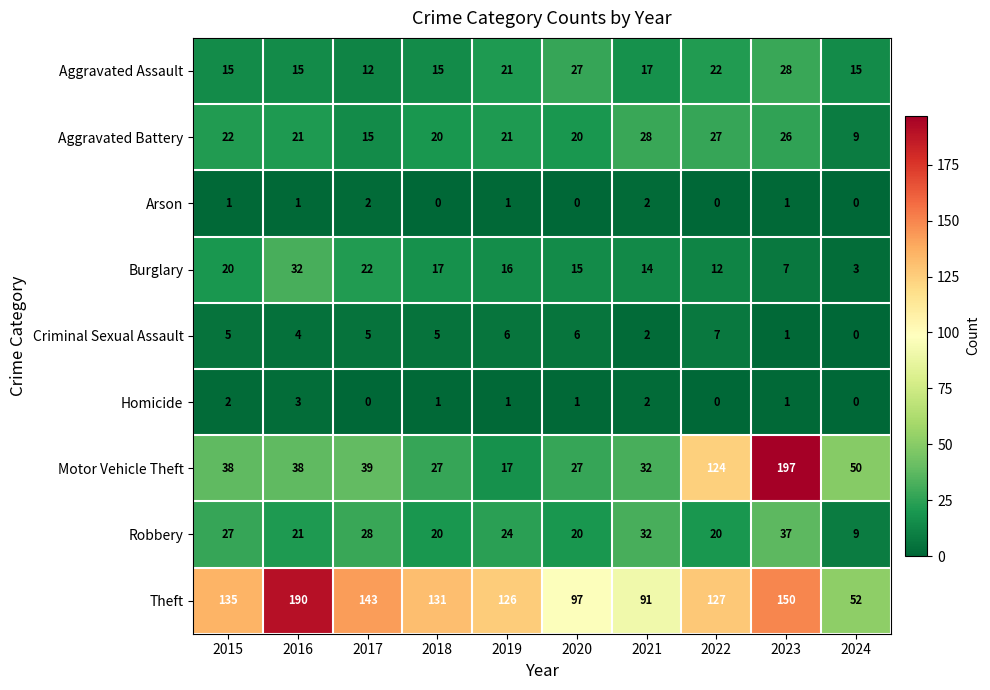

At how many categories does at least one series exceed 151?

2